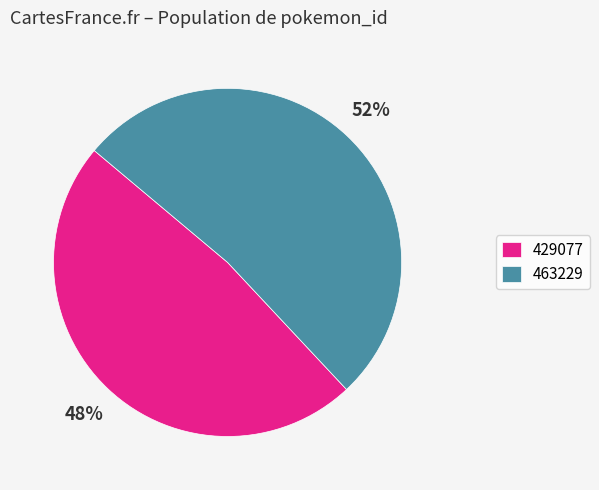

True or false: 429077 accounts for 48% of the total.

True